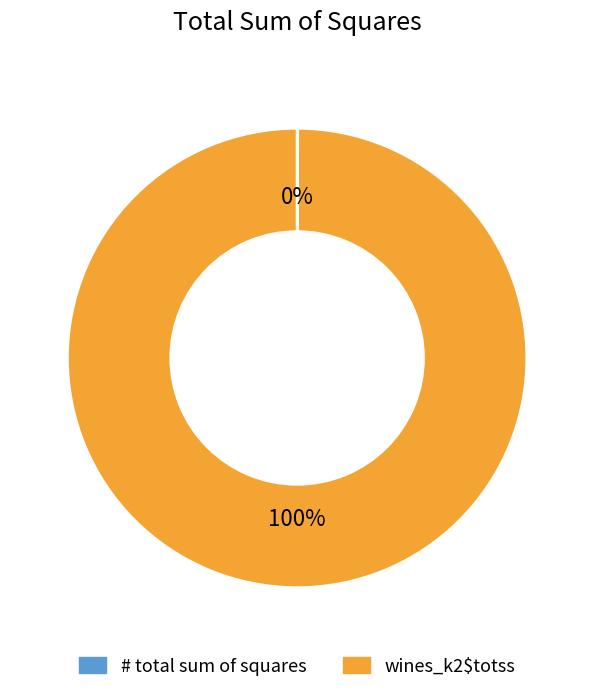

To the nearest percent, what percentage of the pie is wines_k2$totss?

100%